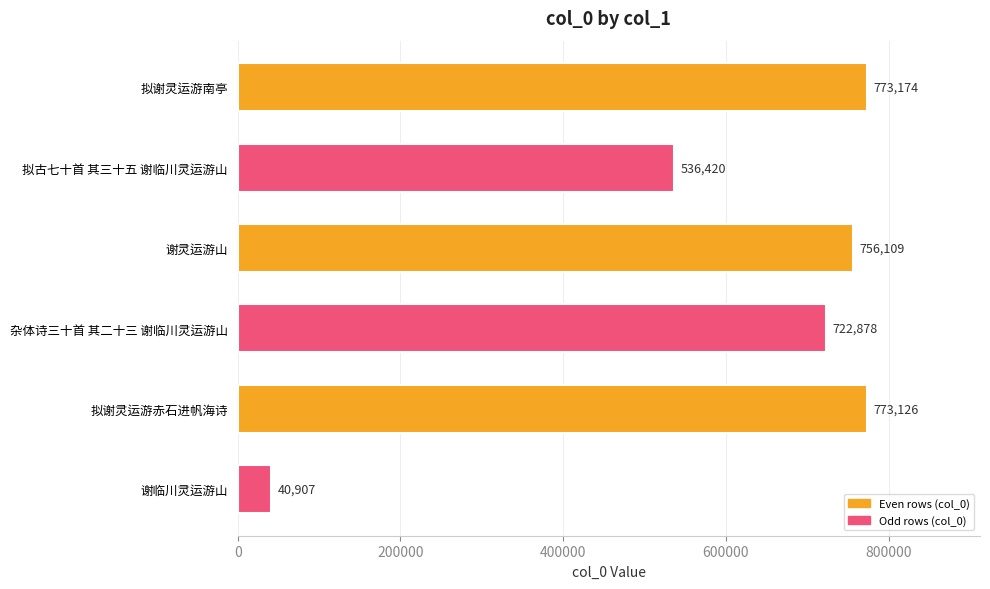

What is the approximate value at 谢灵运游山, to the nearest 10?

756110